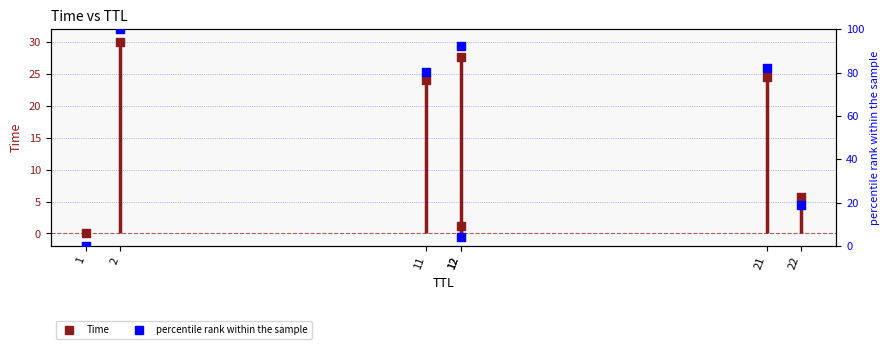

What are all the series names shown in the legend?

Time, percentile rank